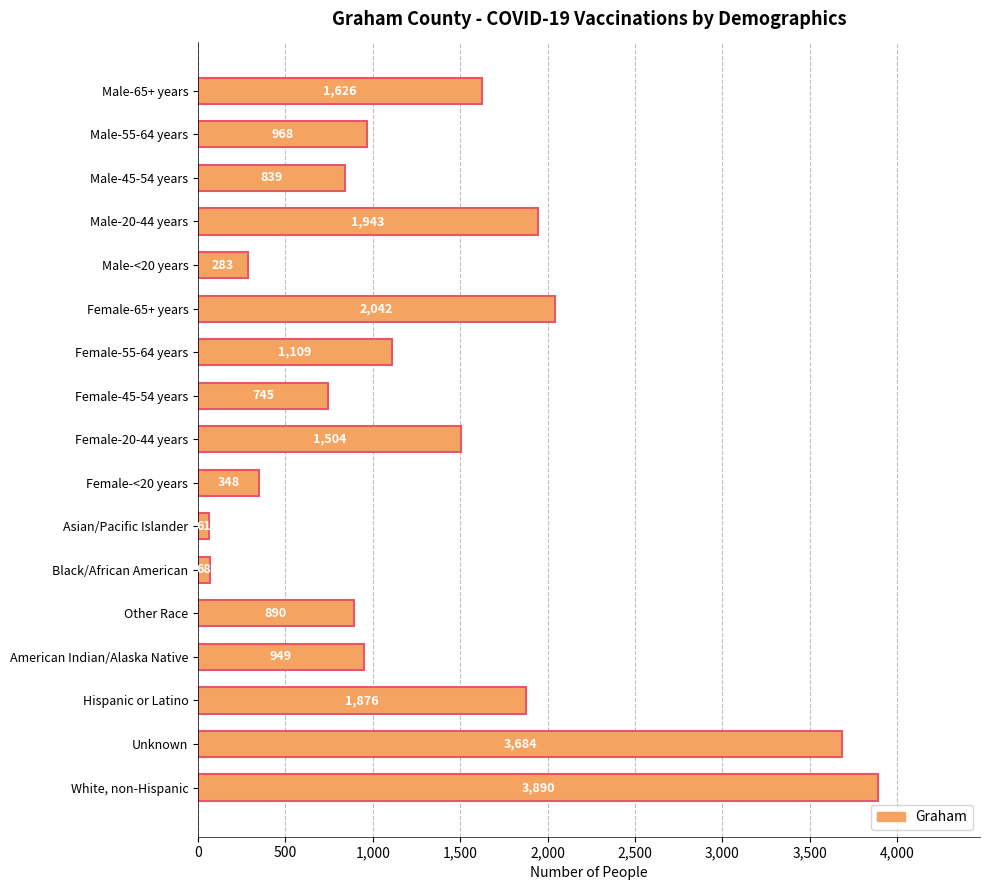

How many series are shown in this chart?

1